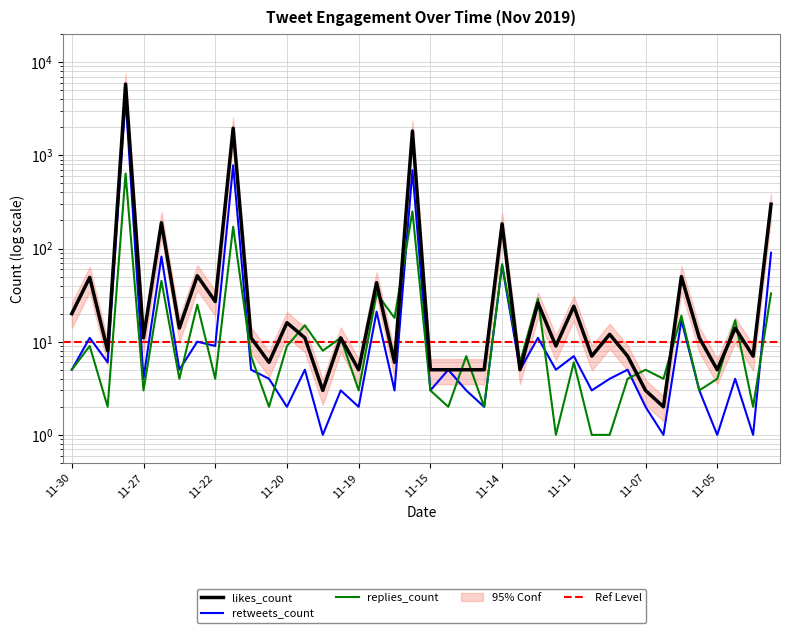

Which series has the largest range (max minus min)?

likes_count